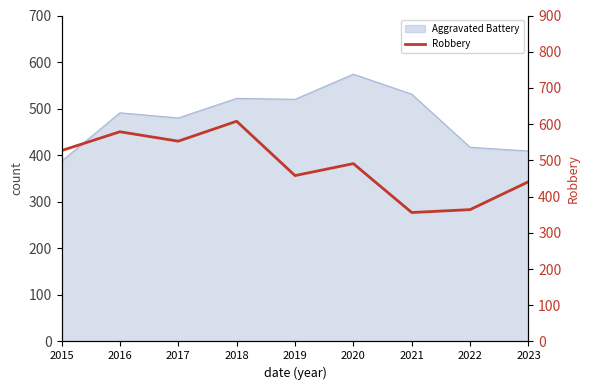

What is the sum of all values?

4377